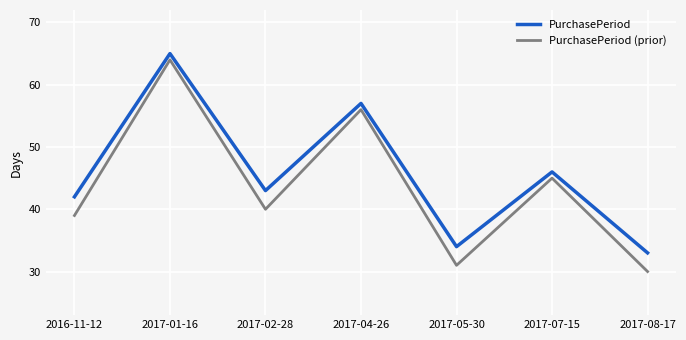

What are all the series names shown in the legend?

PurchasePeriod, PurchasePeriod (prior)